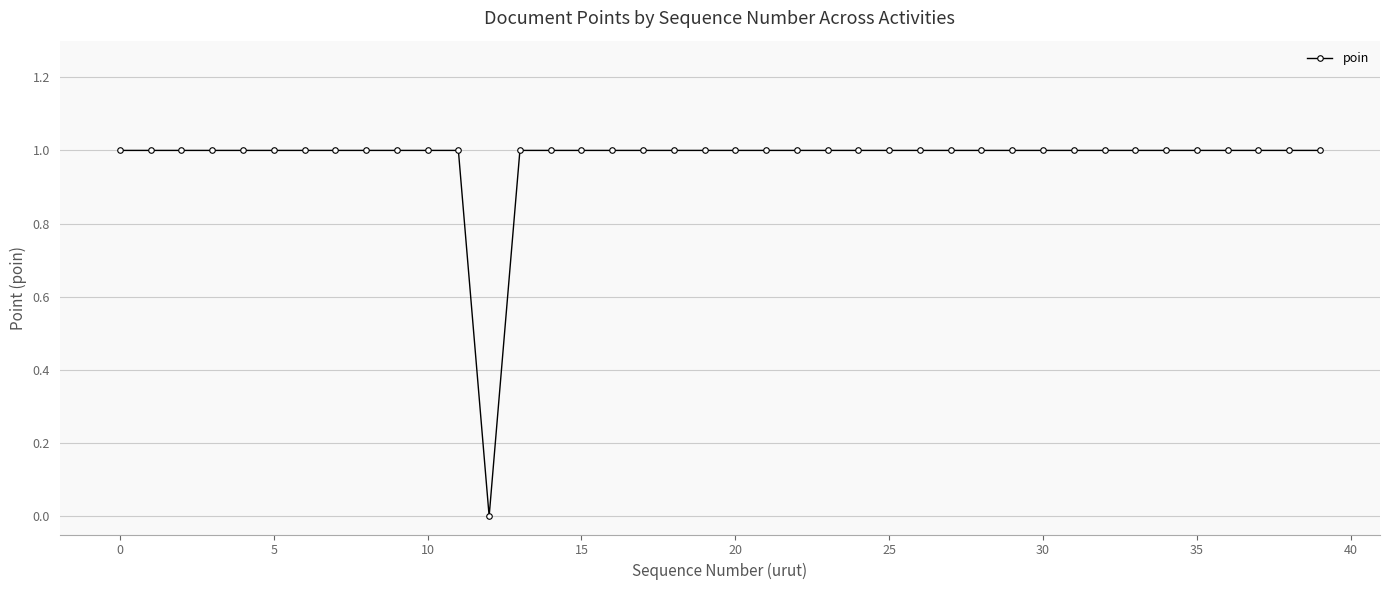

What is the value of the 36th point from the left?

1